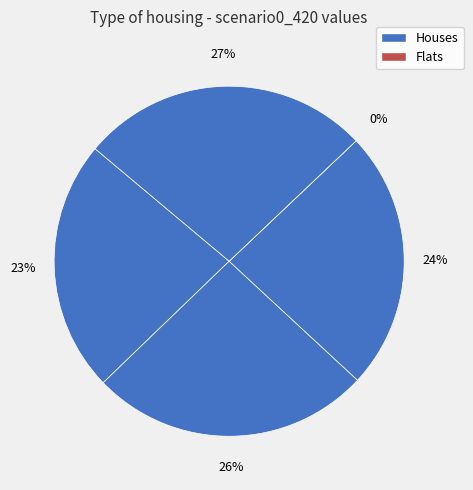

How many slices are in this pie chart?

5